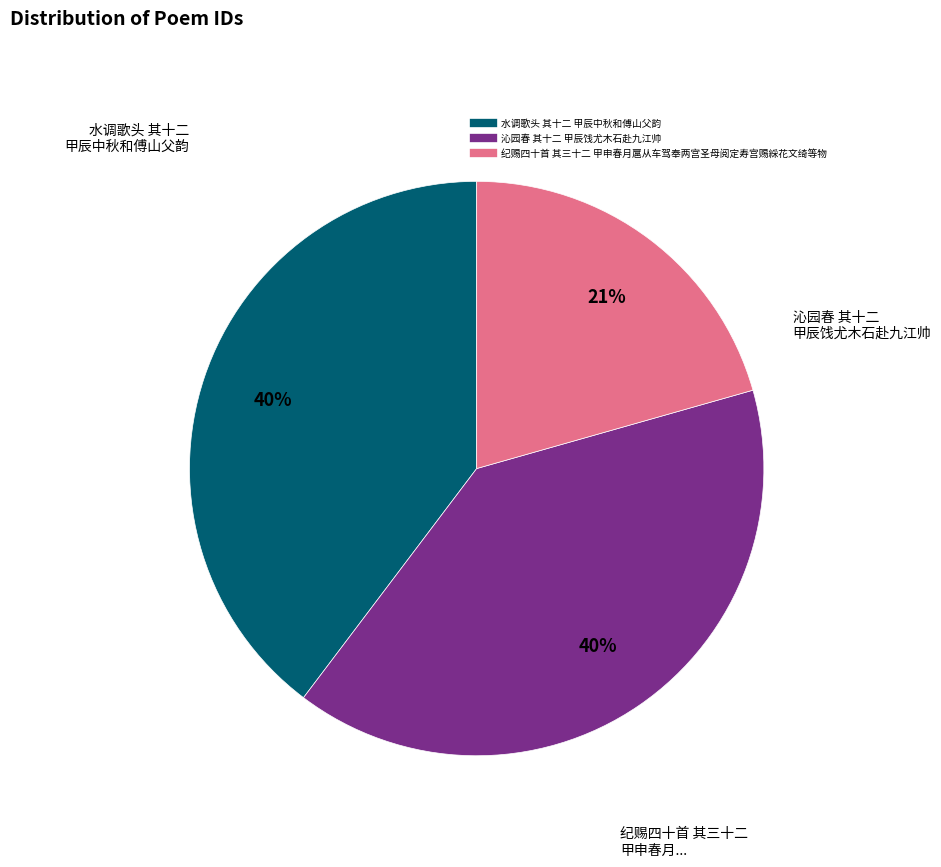

Does 沁园春 其十二 甲辰饯尤木石赴九江帅 represent more than half of the total?

No